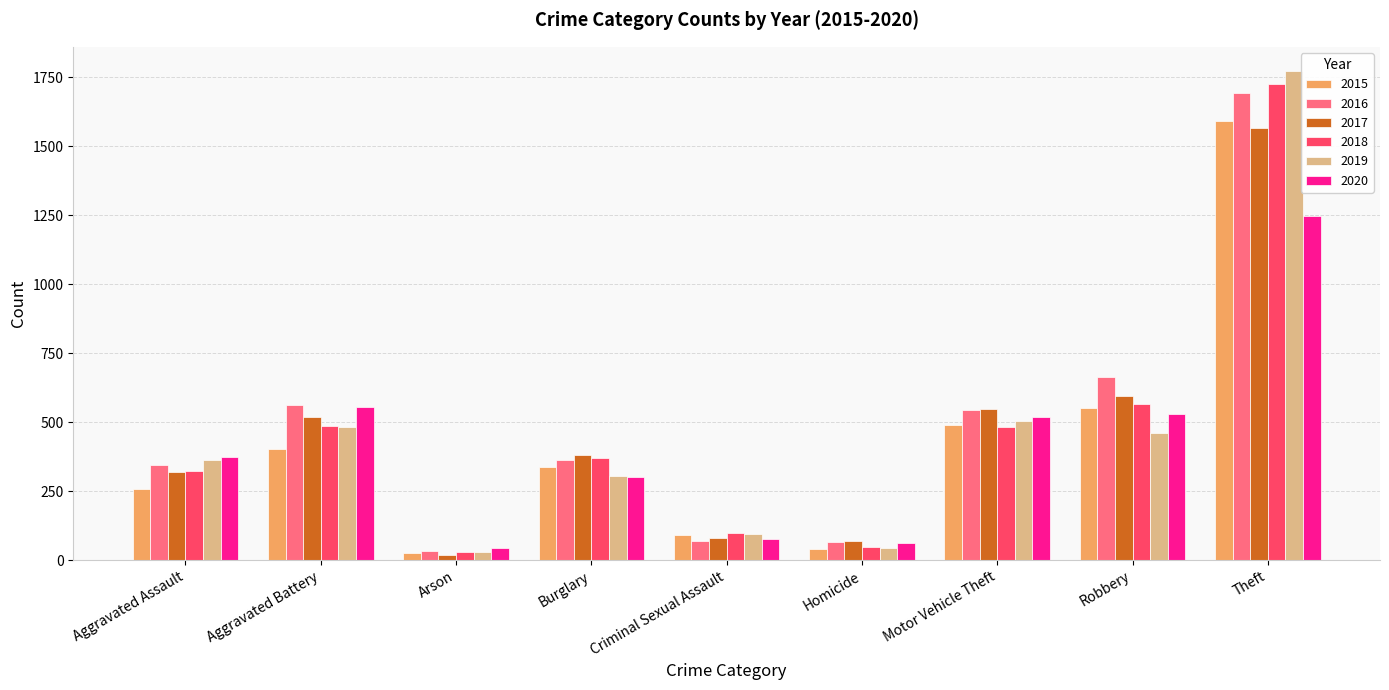

At Robbery, list the series in order from largest to smallest.

2016, 2017, 2018, 2015, 2020, 2019